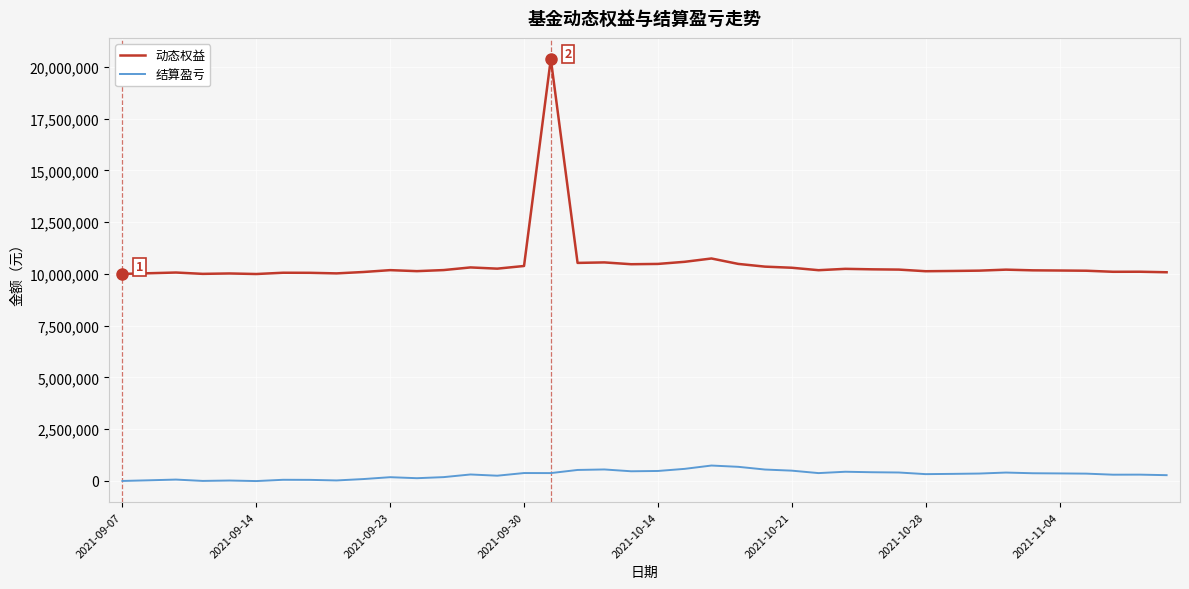

How many series are shown in this chart?

2